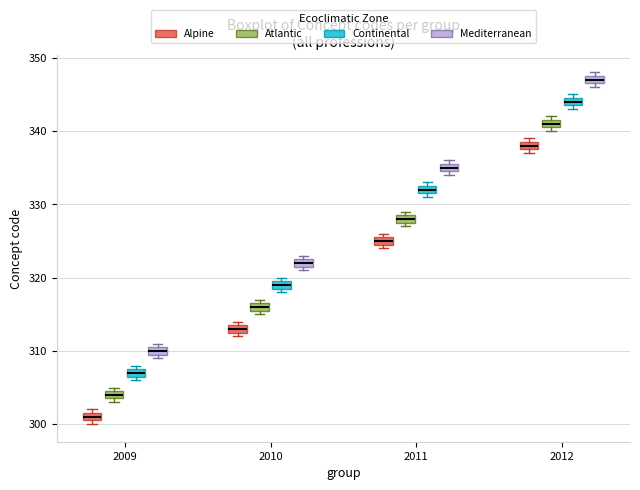

Which box's median line is the highest?

2012 (Mediterranean)